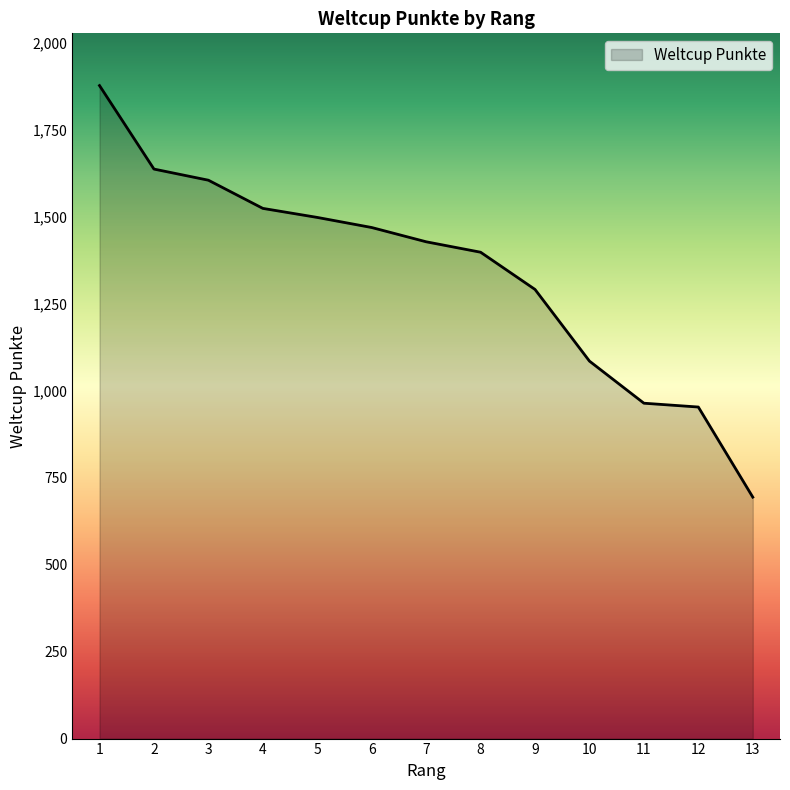

Read the value at 4, to the nearest 10.

1520